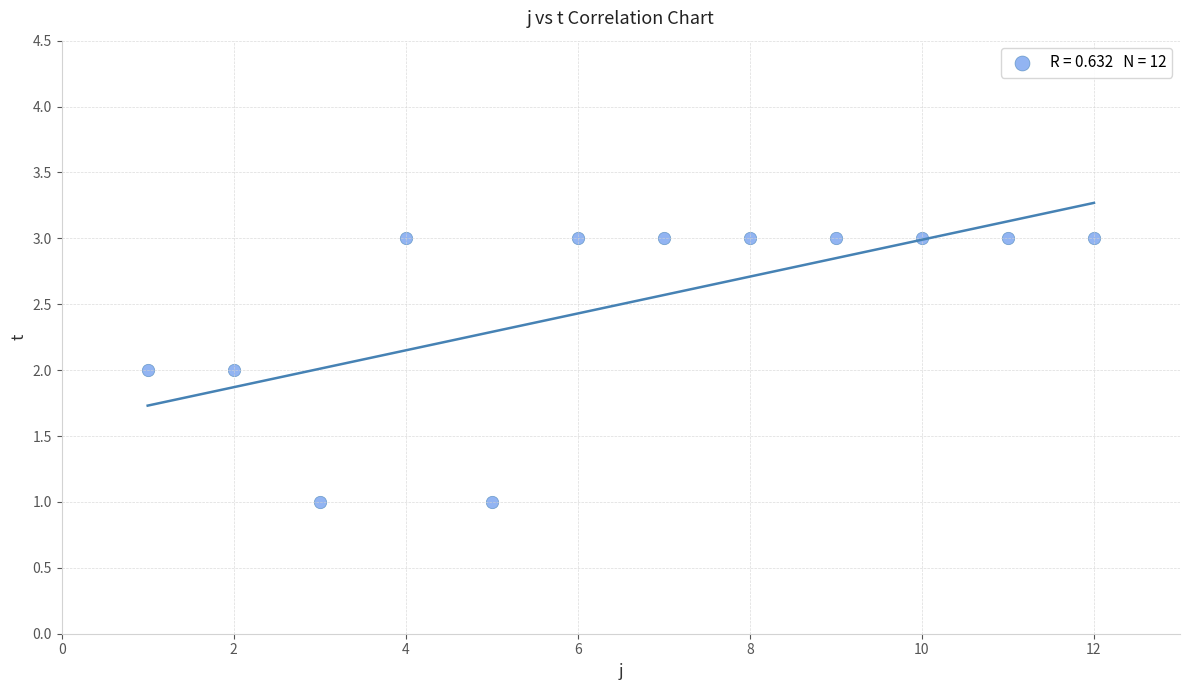

What is the average X value?

6